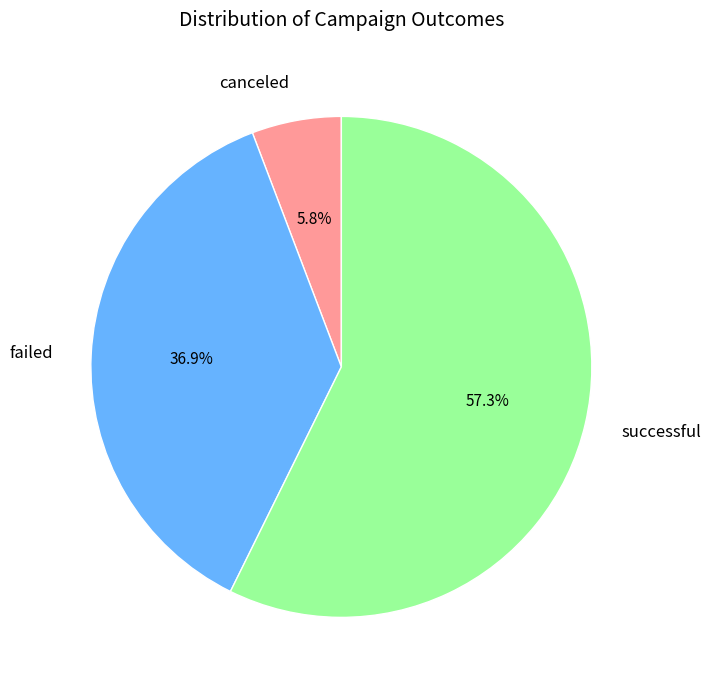

What is the total percentage of successful and canceled?

63.1%